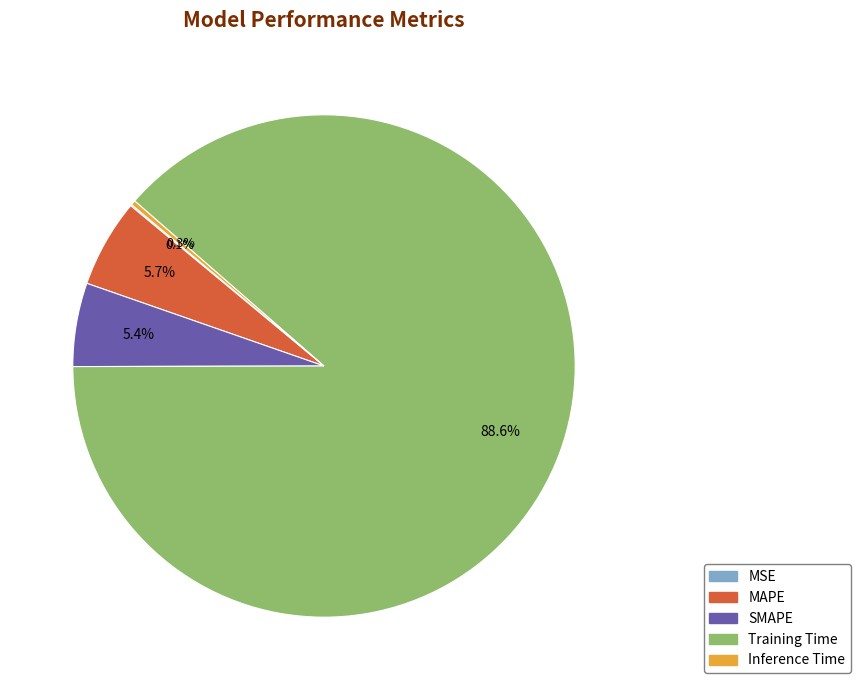

Which slice represents more than half of the pie?

Training Time